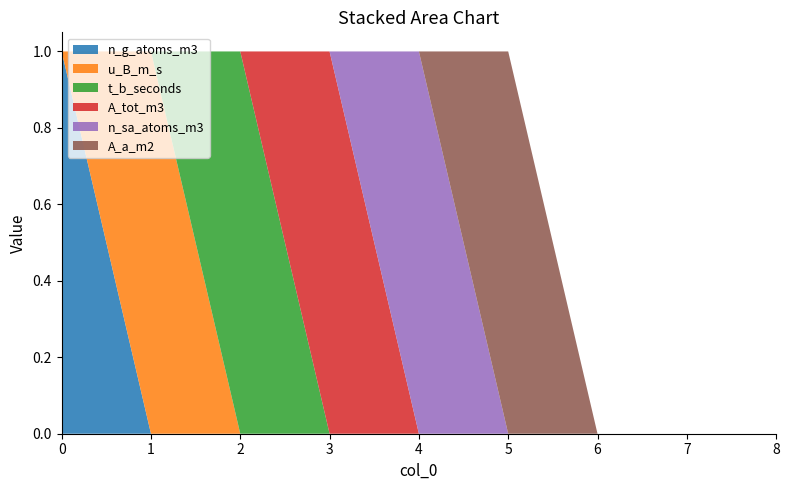

Reading right to left, list all the values displayed in this chart.

n_g_atoms_m3: 8=0	7=0	6=0	5=0	4=0	3=0	2=0	1=0	0=1
u_B_m_s: 8=0	7=0	6=0	5=0	4=0	3=0	2=0	1=1	0=0
t_b_seconds: 8=0	7=0	6=0	5=0	4=0	3=0	2=1	1=0	0=0
A_tot_m3: 8=0	7=0	6=0	5=0	4=0	3=1	2=0	1=0	0=0
n_sa_atoms_m3: 8=0	7=0	6=0	5=0	4=1	3=0	2=0	1=0	0=0
A_a_m2: 8=0	7=0	6=0	5=1	4=0	3=0	2=0	1=0	0=0